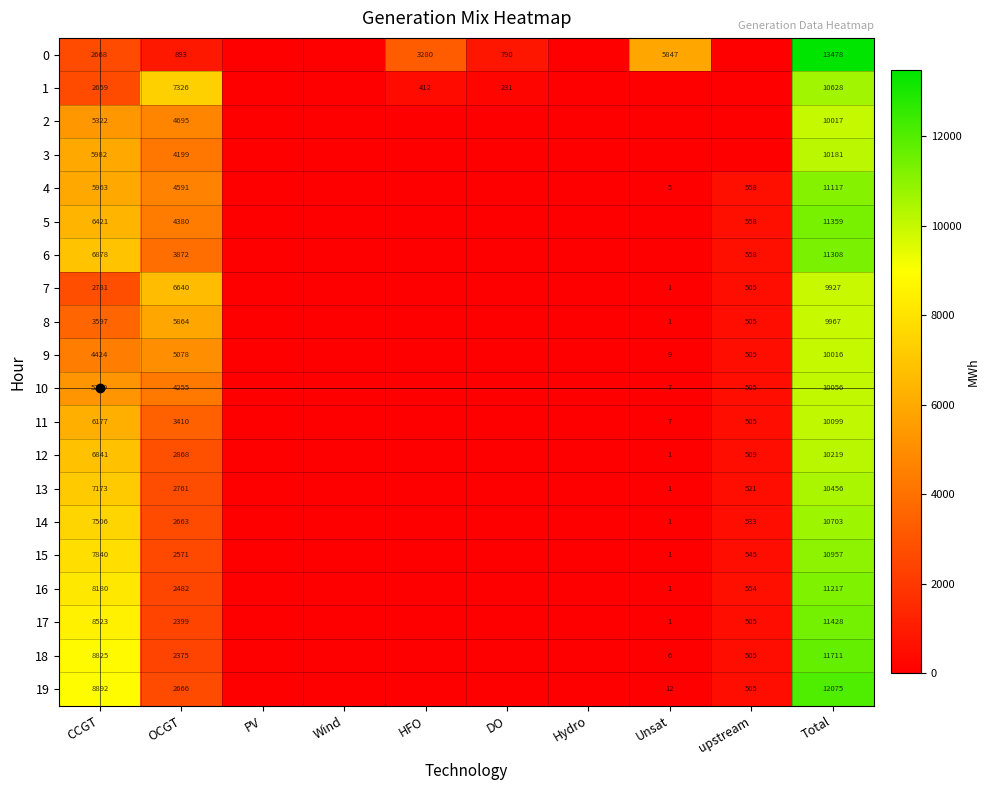

At CCGT, list the series in order from smallest to largest.

1, 0, 7, 8, 9, 10, 2, 4, 3, 11, 5, 12, 6, 13, 14, 15, 16, 17, 18, 19